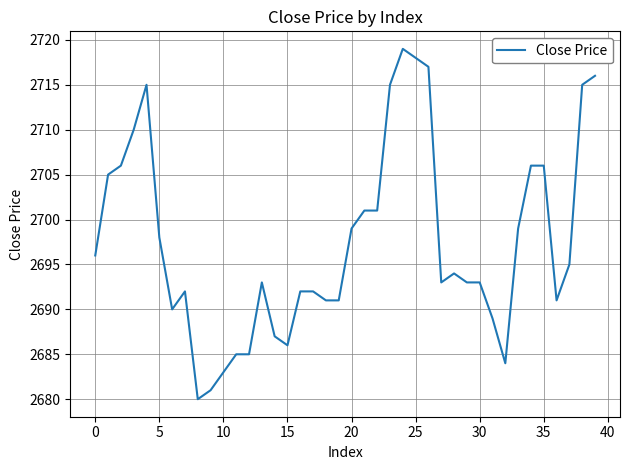

What is the difference between the maximum and minimum values?

39